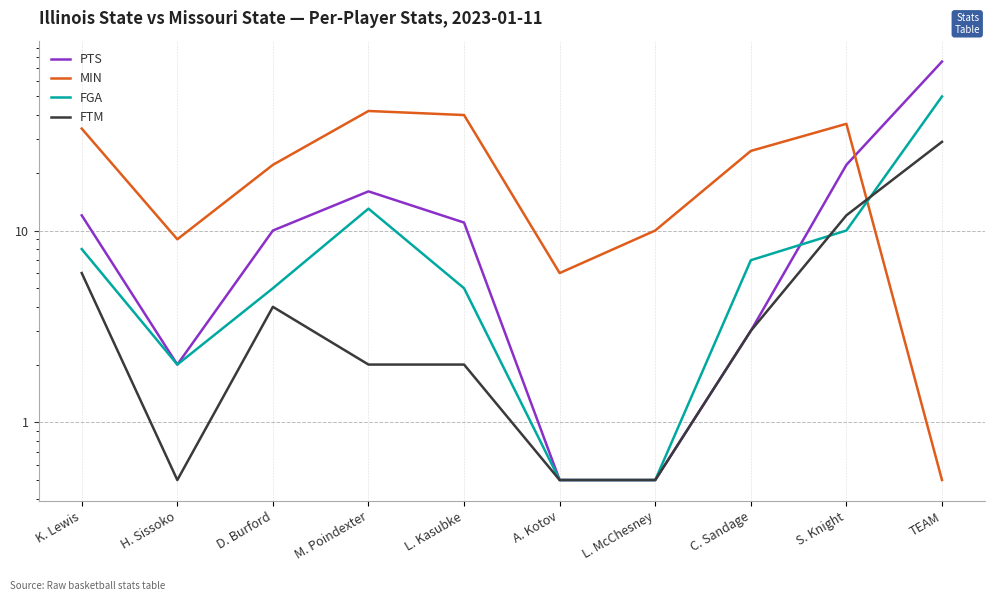

Which label corresponds to the smallest value in the chart?

A. Kotov